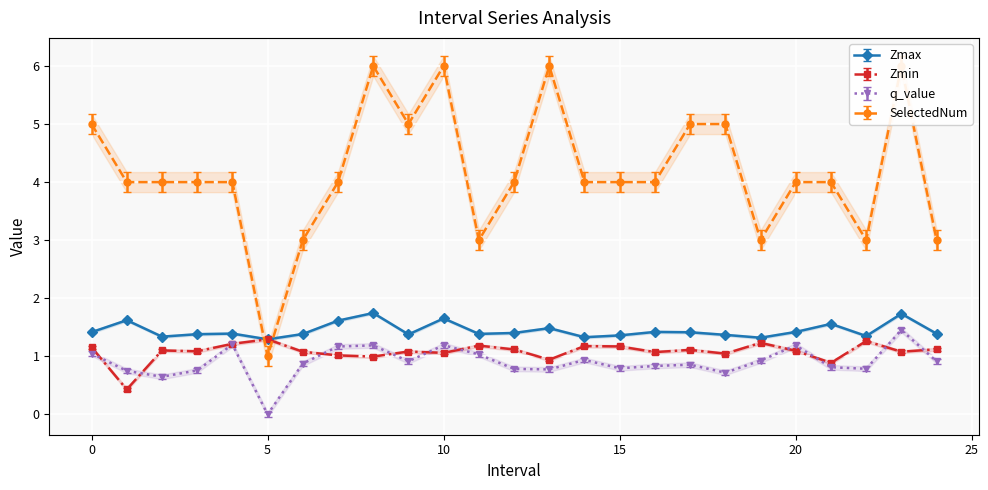

Which has a higher value, 21.0 or 18.0?

21.0